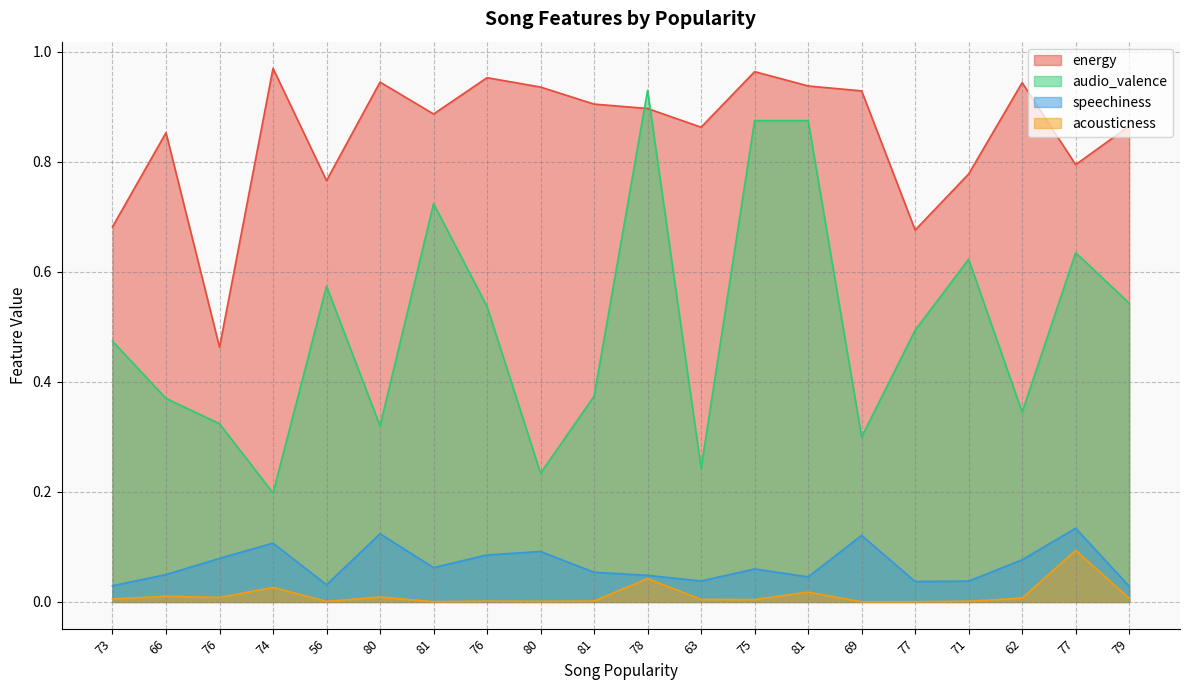

At how many categories does at least one series exceed 0?

20